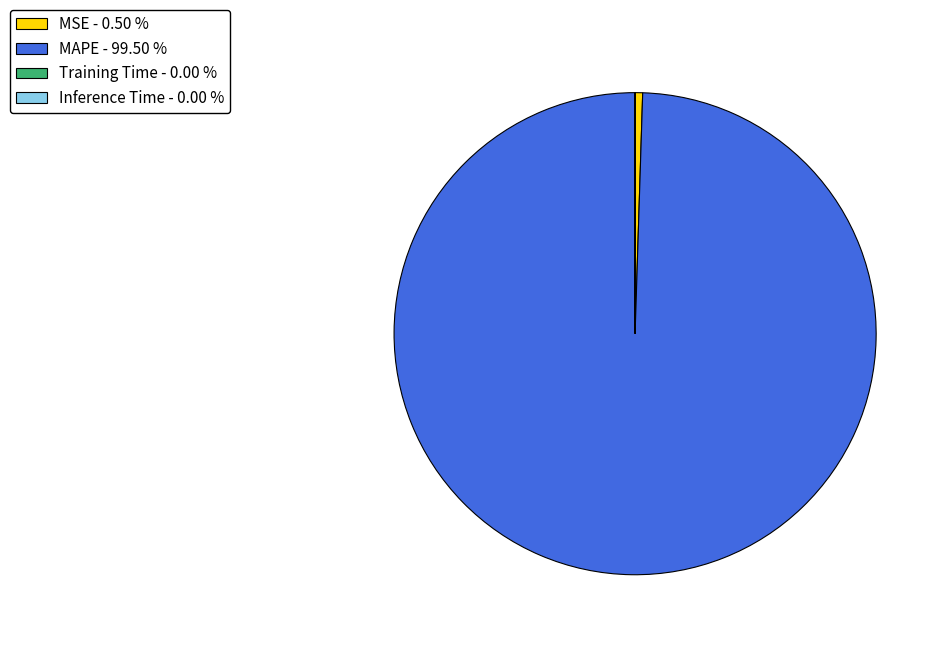

Is MAPE - 99.50 % the majority of the pie?

Yes